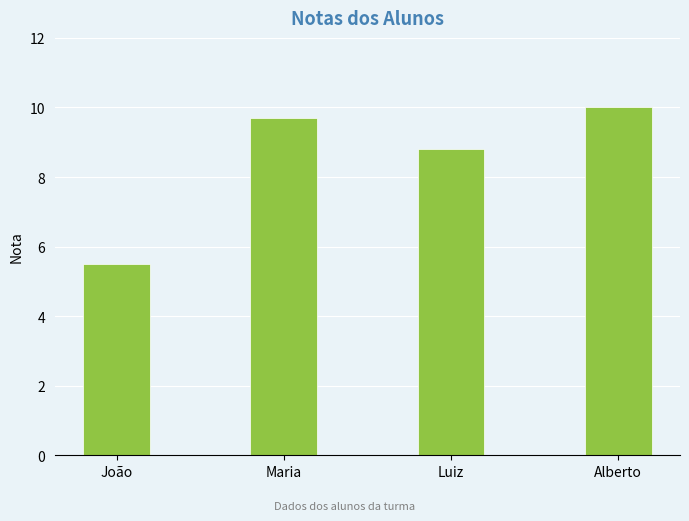

The value at Maria is 13.2. True or false?

False